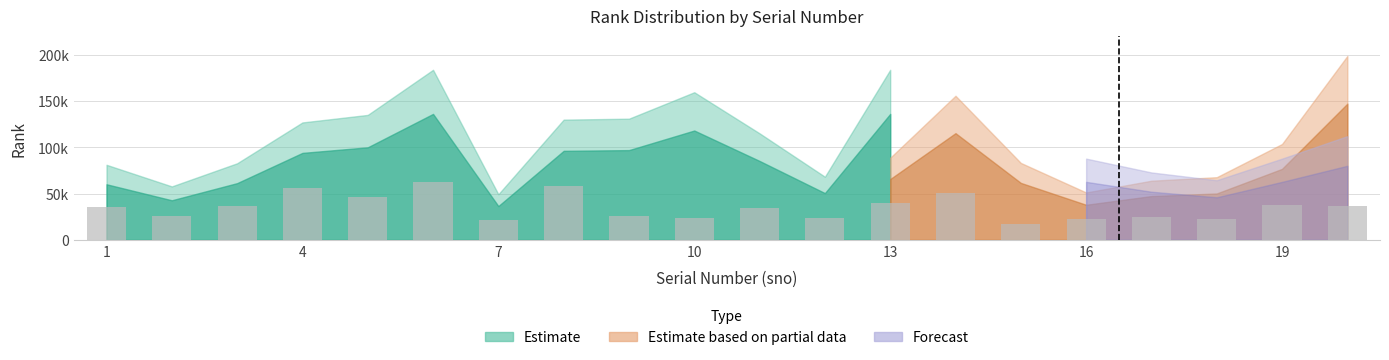

Does the chart contain any negative values?

No